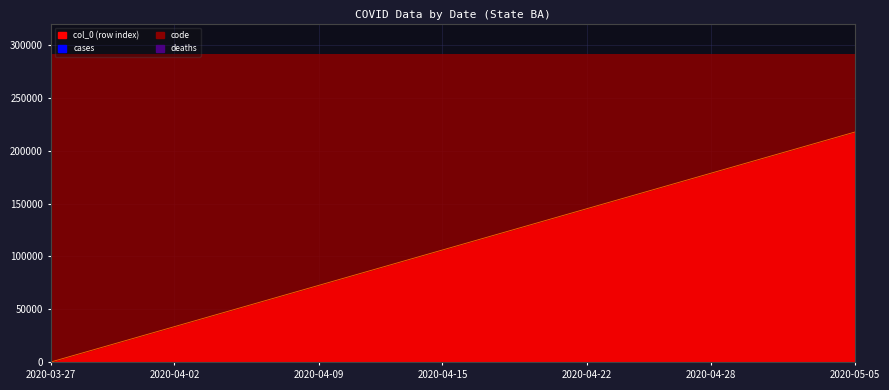

What is the difference between the second highest and minimum values?

211660